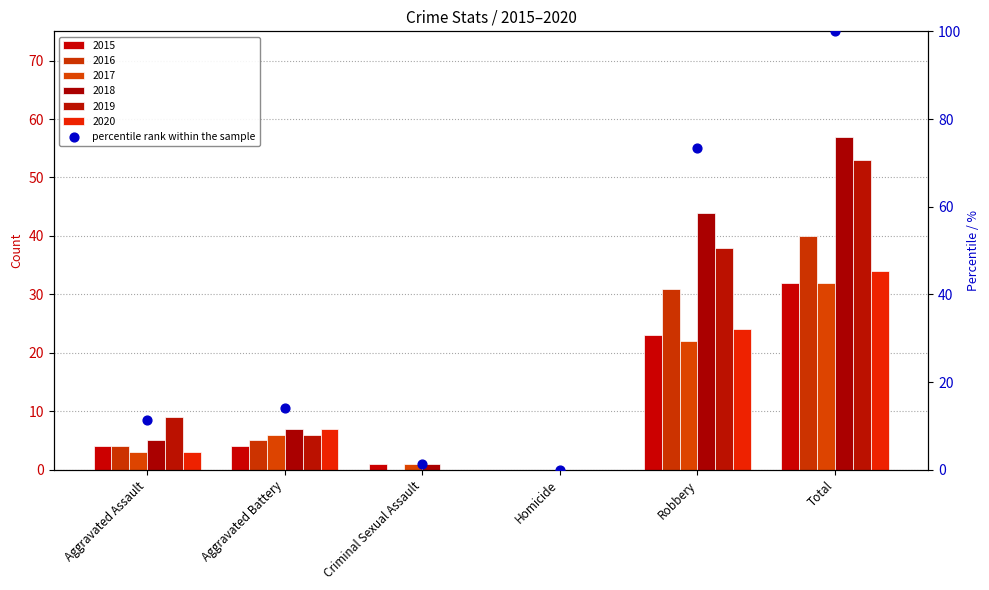

What is the change in value from Homicide to Total?

+100.0